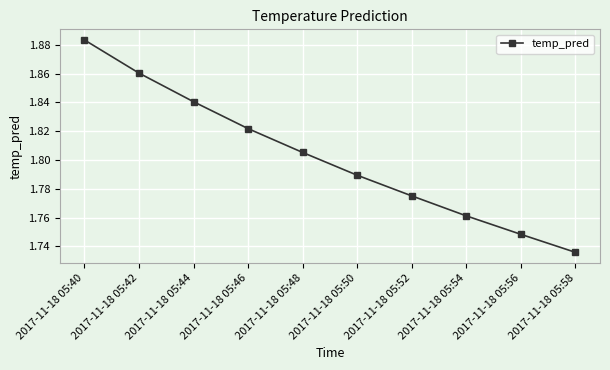

At which category does the chart reach its minimum across all series?

2017-11-18 05:58